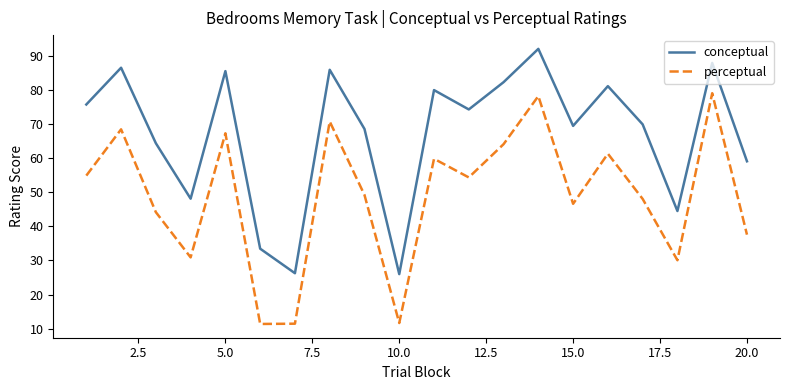

True or false: perceptual and conceptual intersect in this chart.

False